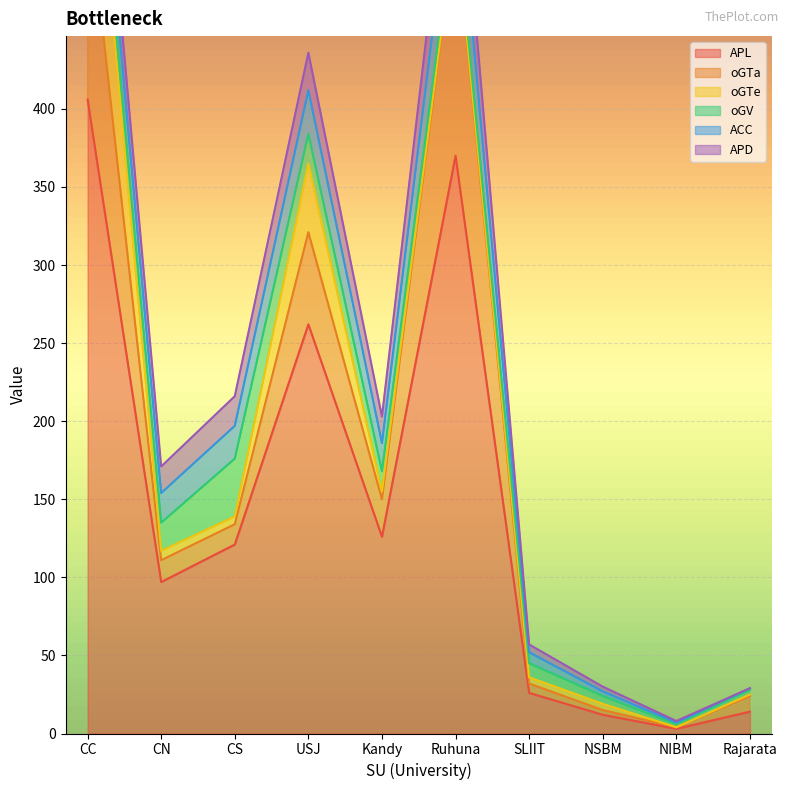

What is the maximum value for oGV?

37